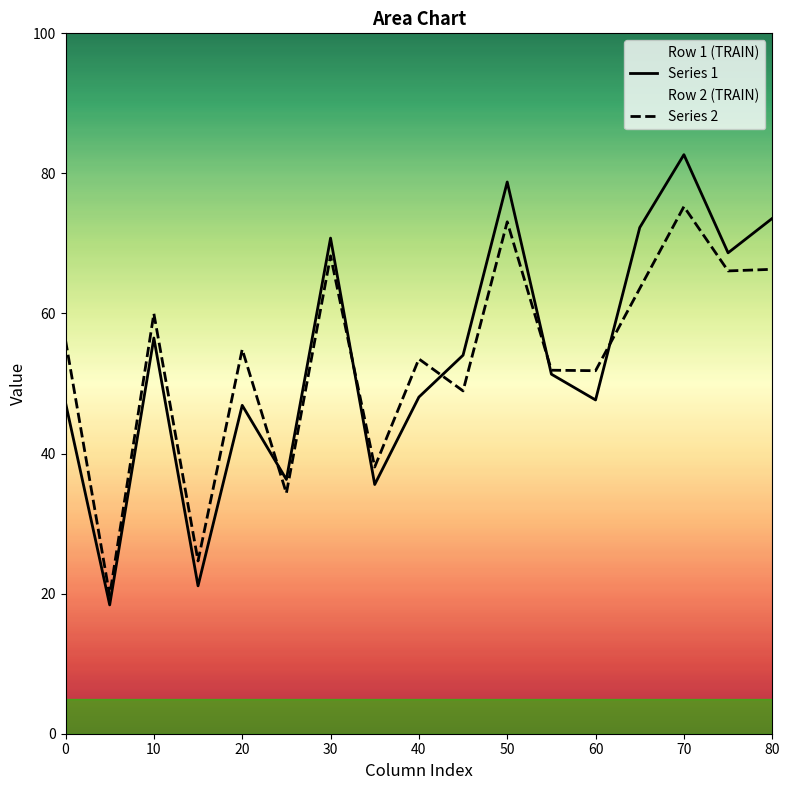

The value of Series 2 at 0 is 56.2. True or false?

True